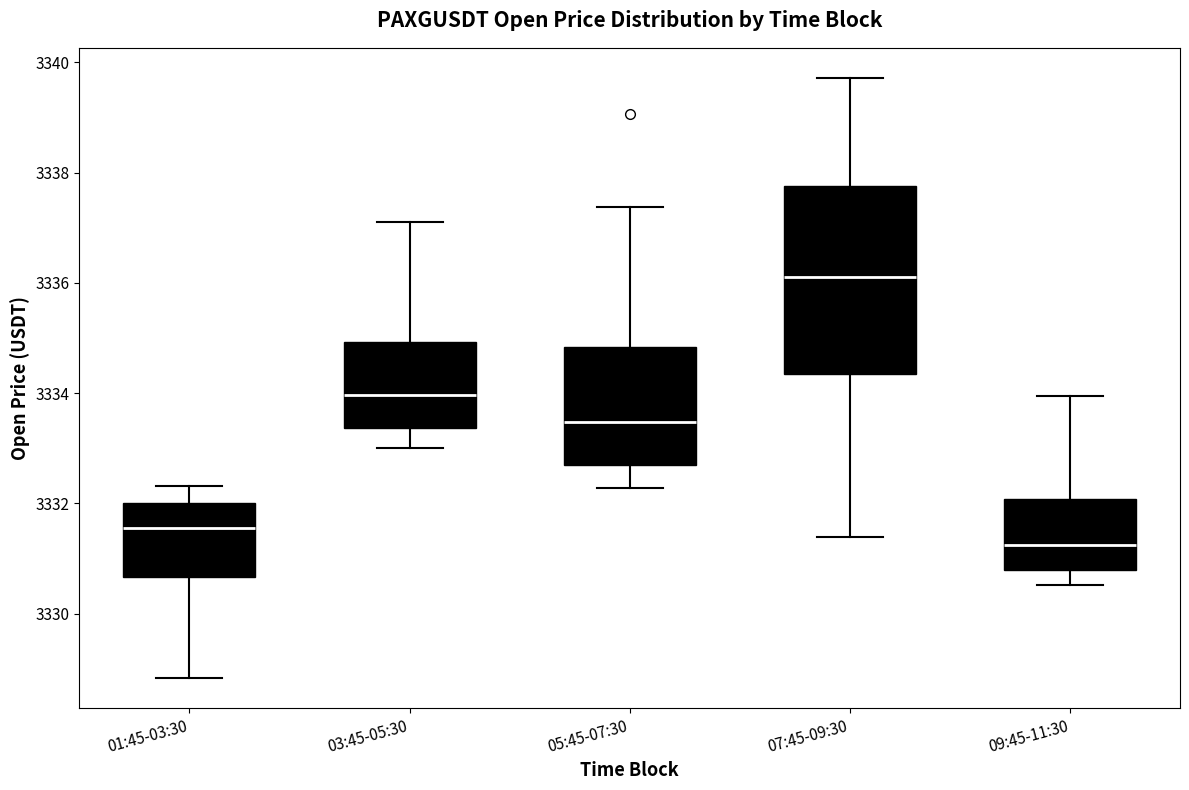

Where does the lower whisker of the box for 03:45-05:30 end on the y-axis? The values are not printed on the chart, so give them approximately, as read against the axis.

3333.0